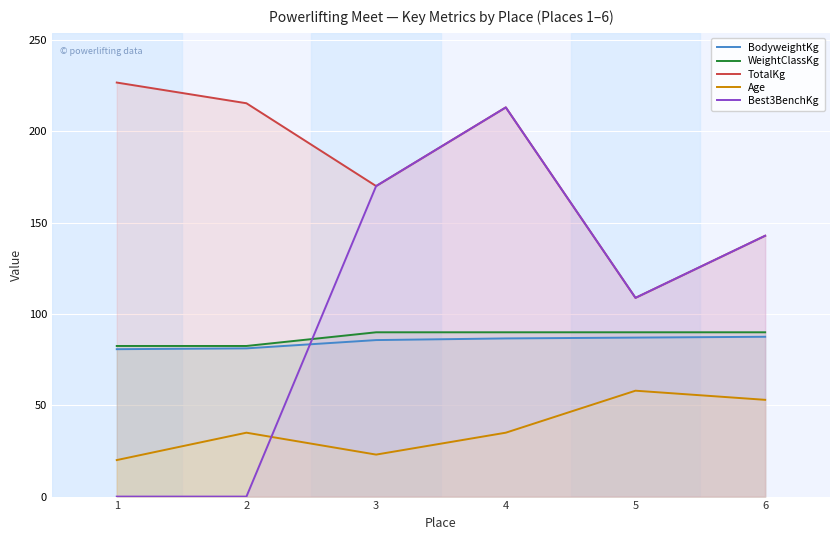

Reading left to right, transcribe all the data shown in this chart.

BodyweightKg: 1=80.7	2=81.2	3=85.7	4=86.6	5=87.1	6=87.5
WeightClassKg: 1=82.5	2=82.5	3=90.0	4=90.0	5=90.0	6=90.0
TotalKg: 1=226.8	2=215.5	3=170.1	4=213.2	5=108.9	6=142.9
Age: 1=20.0	2=35.0	3=23.0	4=35.0	5=58.0	6=53.0
Best3BenchKg: 1=0.0	2=0.0	3=170.1	4=213.2	5=108.9	6=142.9